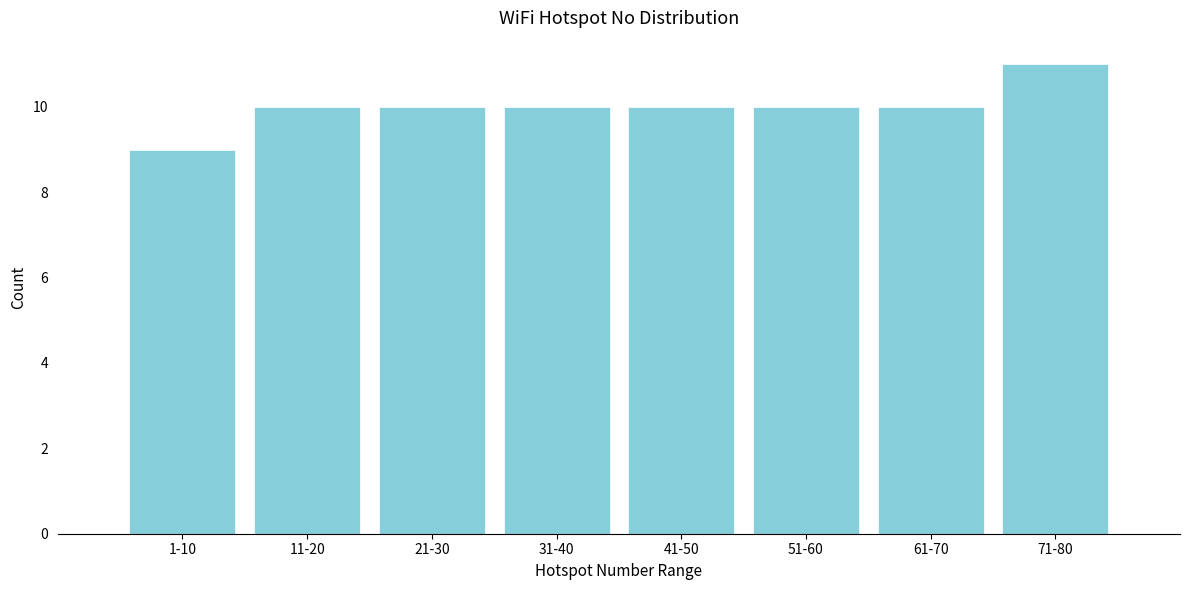

Reading left to right, what are all the values shown in this chart?

1-10=9	11-20=10	21-30=10	31-40=10	41-50=10	51-60=10	61-70=10	71-80=11